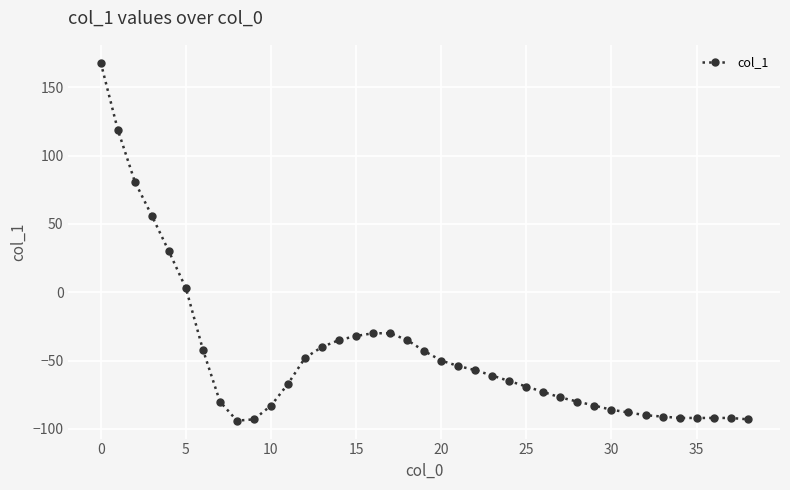

Does the chart have visible grid lines?

Yes